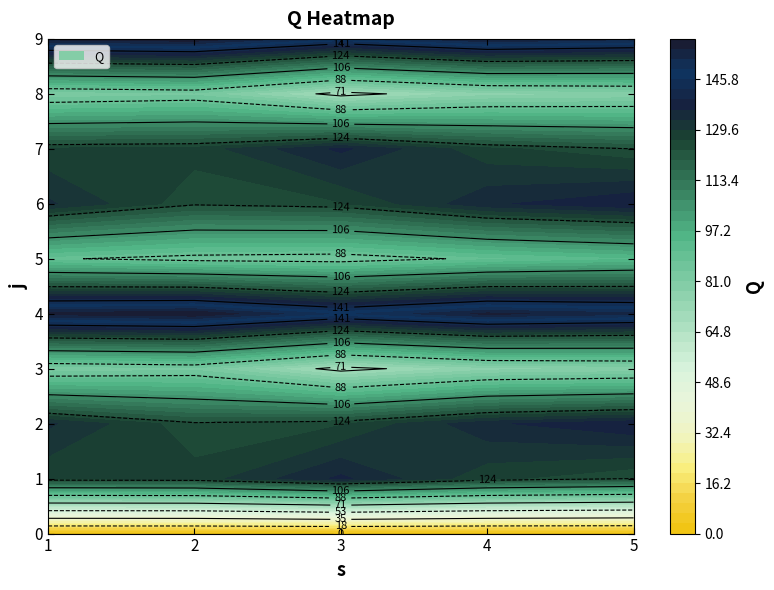

What is the difference between the maximum and minimum values in the 3 series?

15.1